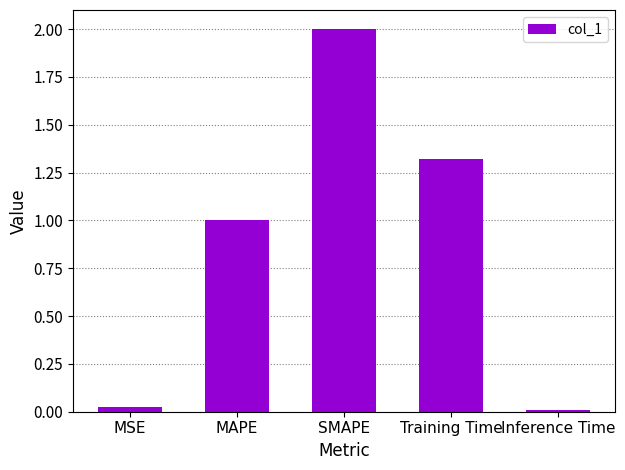

List the labels in order of value, largest first.

SMAPE, Training Time, MAPE, MSE, Inference Time